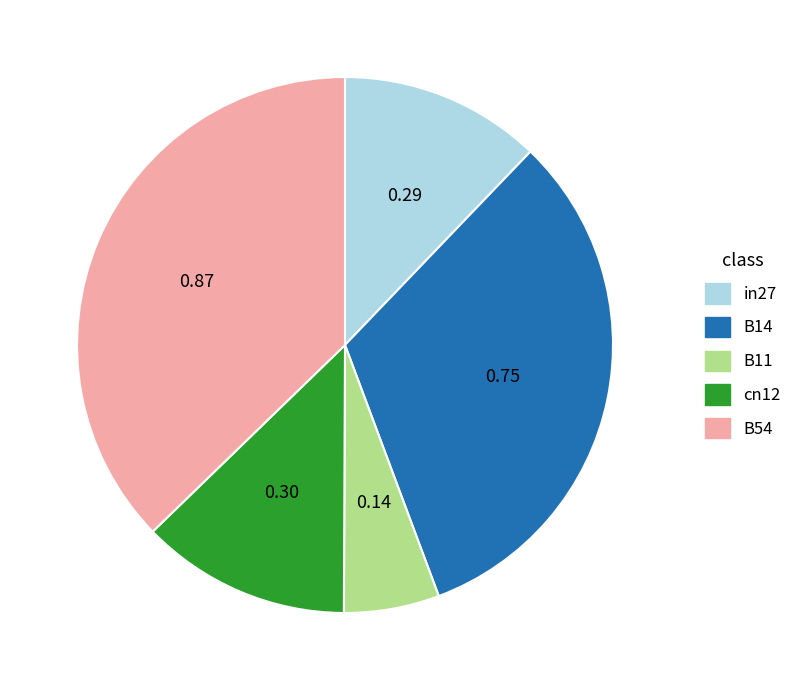

True or false: B14 accounts for 32% of the total.

True